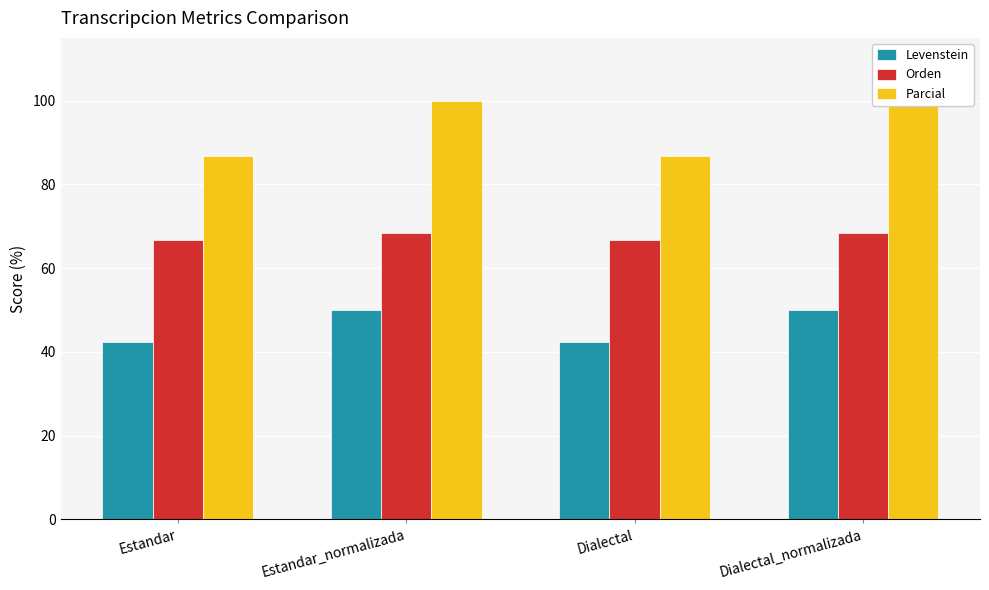

Where is Parcial nearest to the value 93?

Estandar